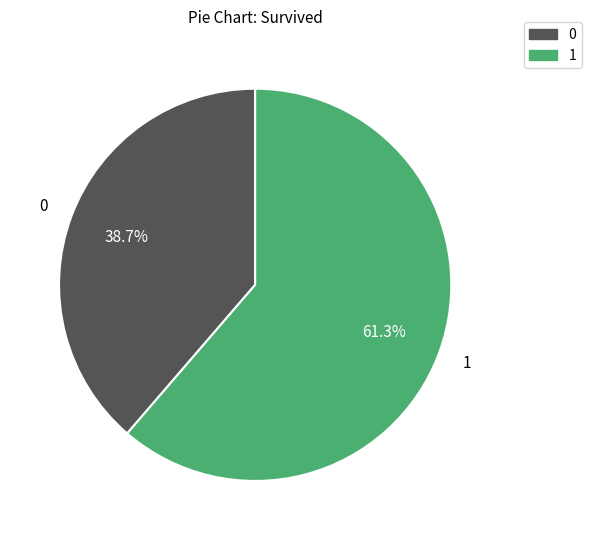

Is there a majority slice in this chart?

Yes